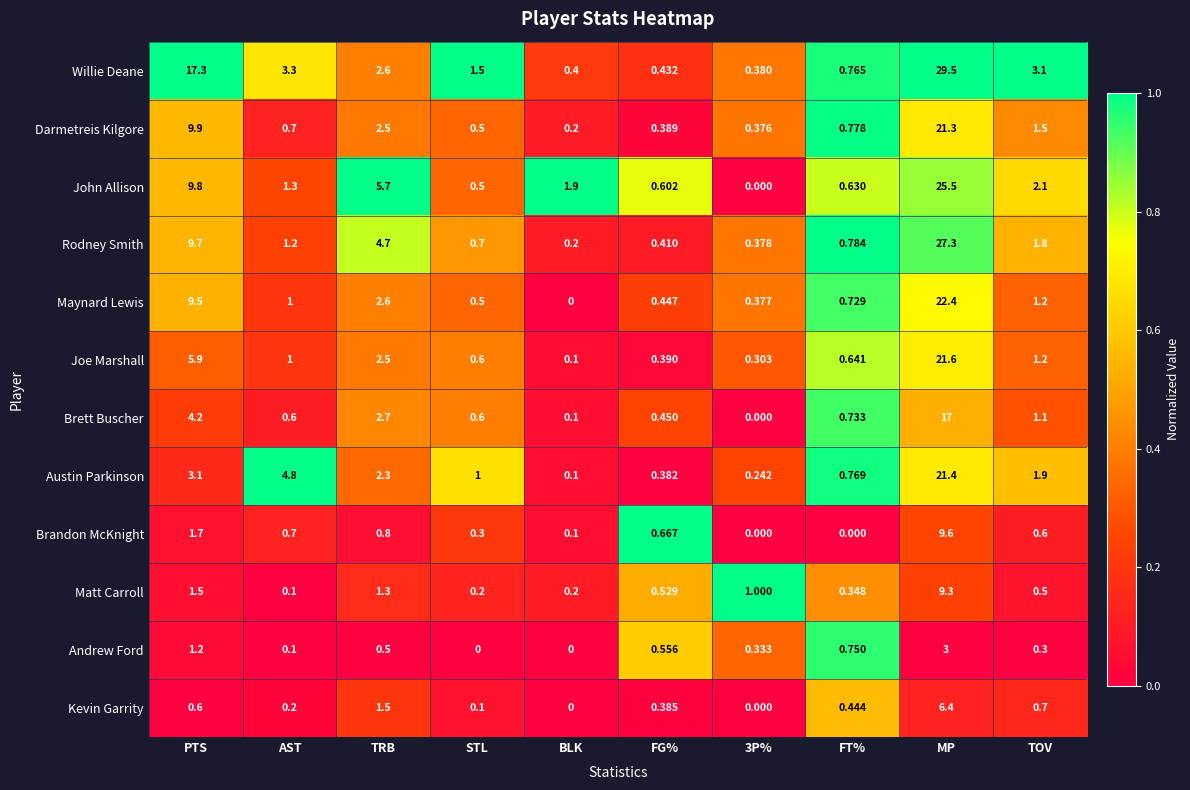

Is the value of Willie Deane at MP greater than the value of Joe Marshall at PTS?

Yes